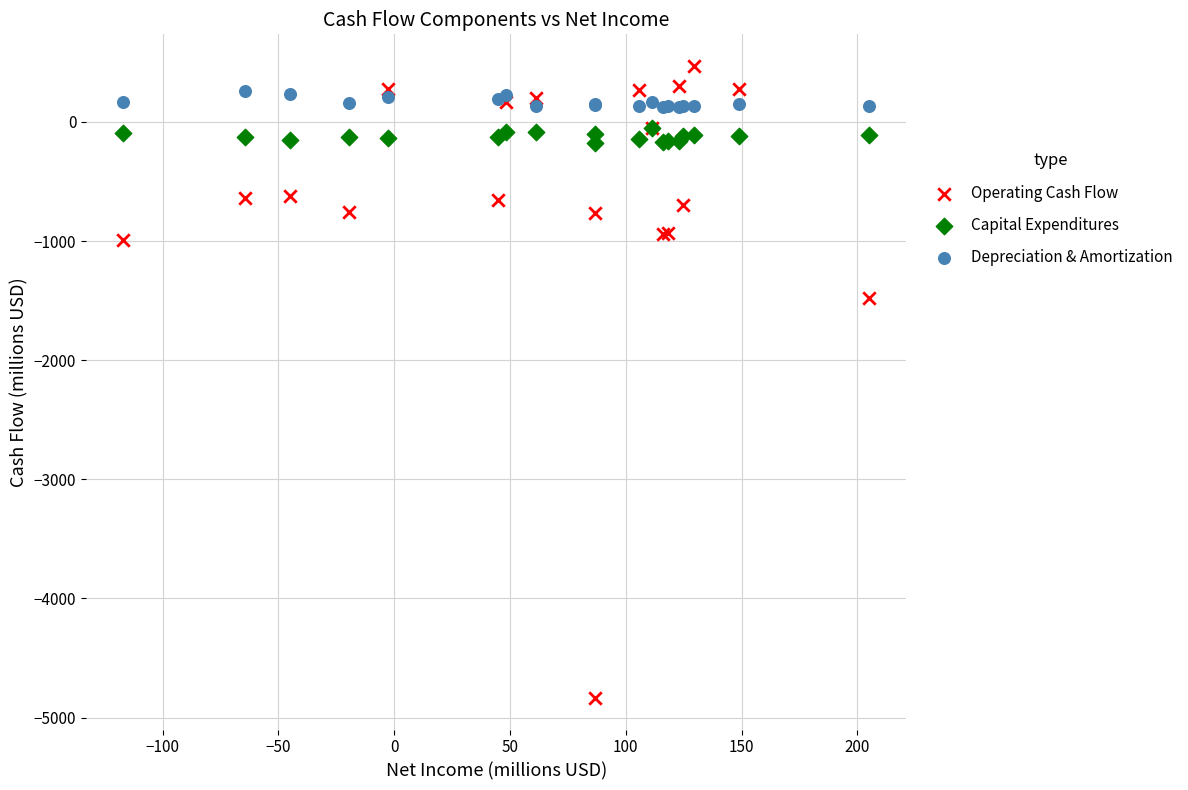

In the Operating Cash Flow series, what Y value is closest to -2182?

-1476.2